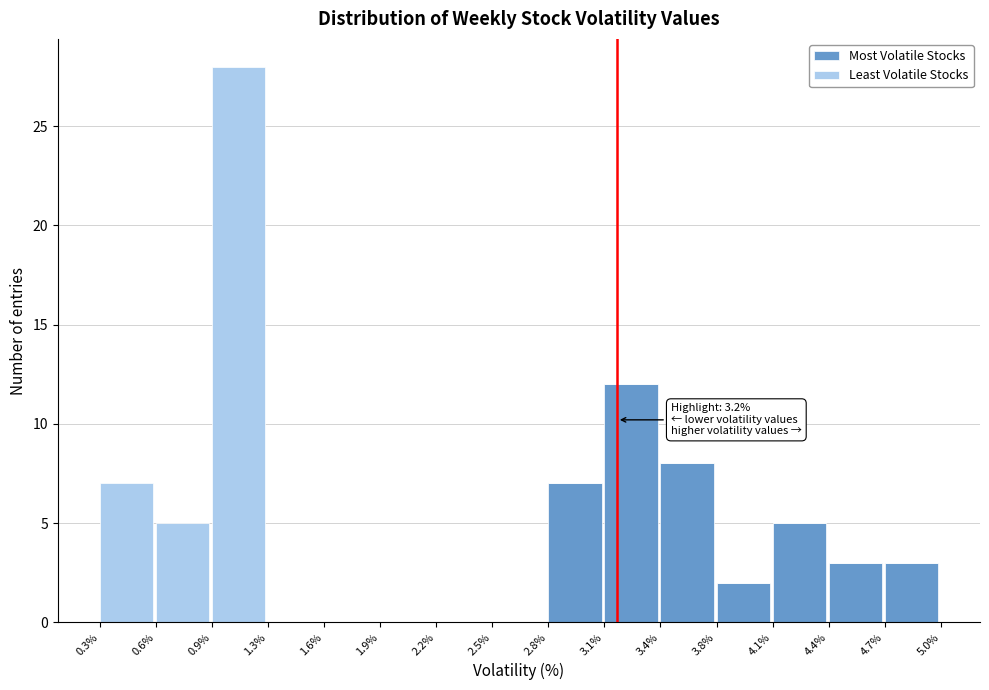

Reading left to right, list the values for the Most Volatile Stocks series.

0.3%=0	0.6%=0	0.9%=0	1.3%=0	1.6%=0	1.9%=0	2.2%=0	2.5%=0	2.8%=7	3.1%=12	3.4%=8	3.8%=2	4.1%=5	4.4%=3	4.7%=3